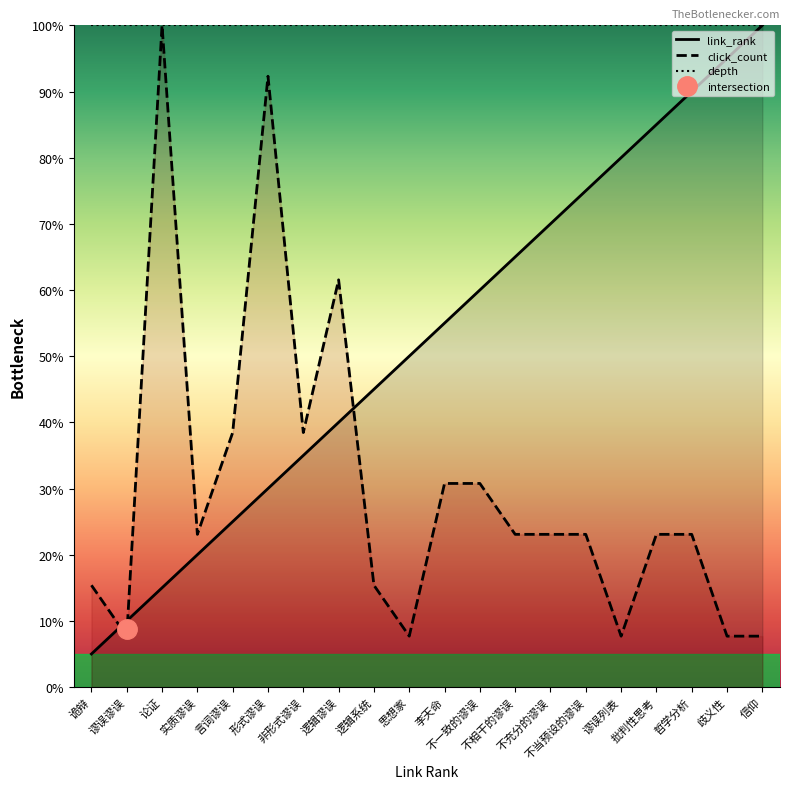

What is the maximum value for depth?

100.0